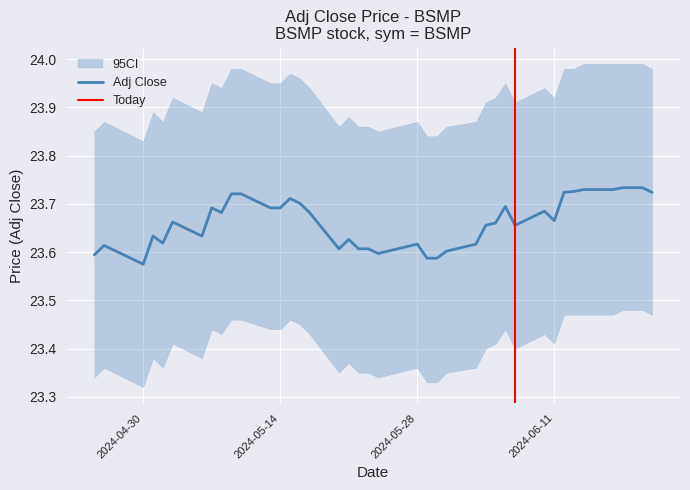

Reading left to right, what are all the values shown in this chart?

2024-04-25=23.6	2024-04-26=23.6	2024-04-29=23.6	2024-04-30=23.6	2024-05-01=23.6	2024-05-02=23.6	2024-05-03=23.7	2024-05-06=23.6	2024-05-07=23.7	2024-05-08=23.7	2024-05-09=23.7	2024-05-10=23.7	2024-05-13=23.7	2024-05-14=23.7	2024-05-15=23.7	2024-05-16=23.7	2024-05-17=23.7	2024-05-20=23.6	2024-05-21=23.6	2024-05-22=23.6	2024-05-23=23.6	2024-05-24=23.6	2024-05-28=23.6	2024-05-29=23.6	2024-05-30=23.6	2024-05-31=23.6	2024-06-03=23.6	2024-06-04=23.7	2024-06-05=23.7	2024-06-06=23.7	2024-06-07=23.7	2024-06-10=23.7	2024-06-11=23.7	2024-06-12=23.7	2024-06-13=23.7	2024-06-14=23.7	2024-06-17=23.7	2024-06-18=23.7	2024-06-20=23.7	2024-06-21=23.7